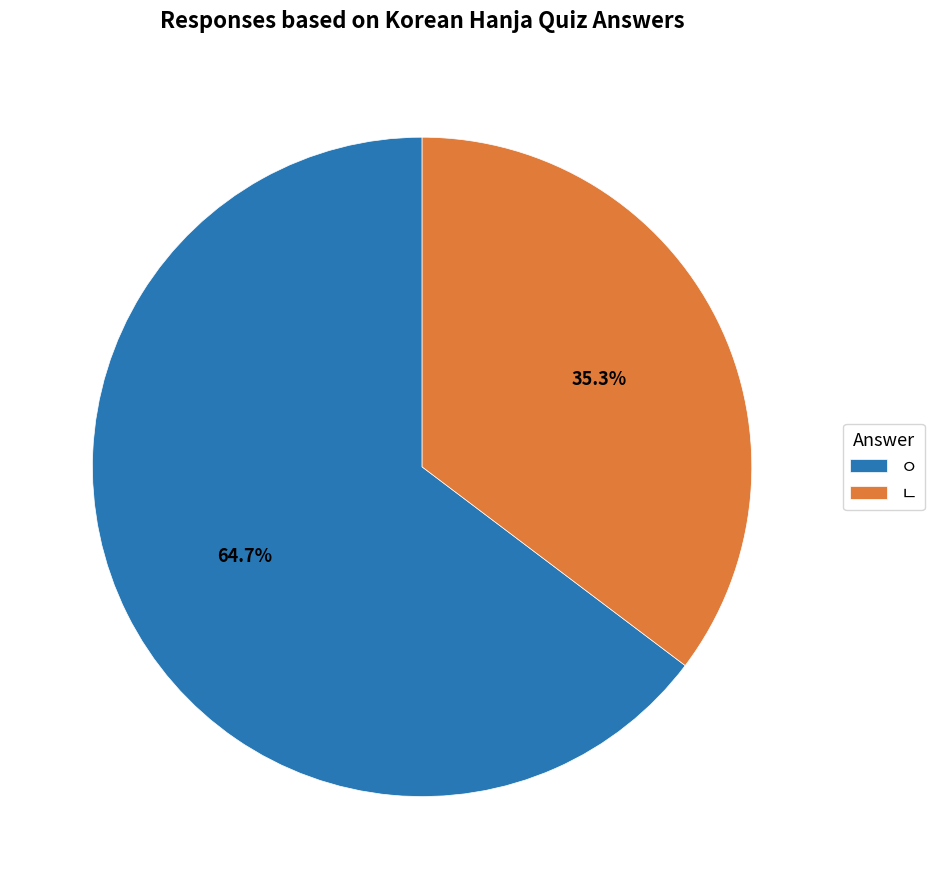

What is the smallest slice in the pie chart?

ㄴ